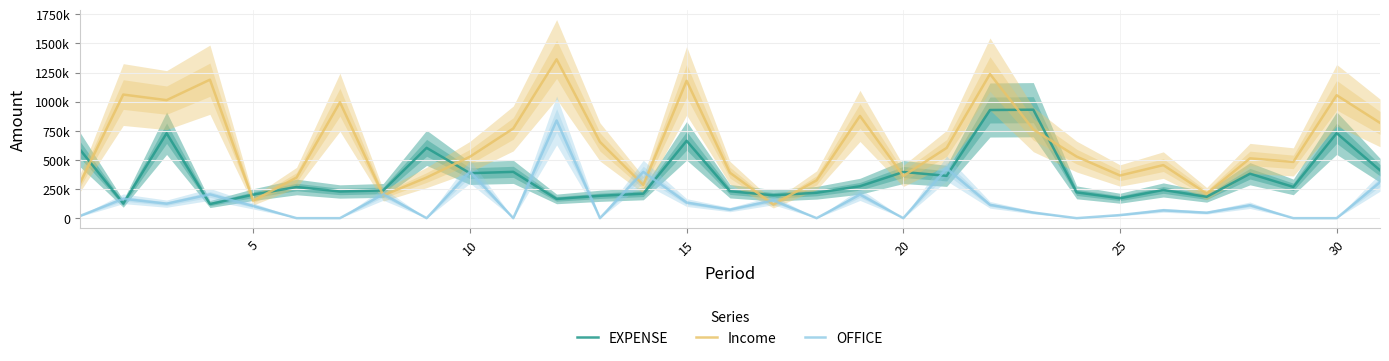

How many values in the EXPENSE series are below 267600?

15